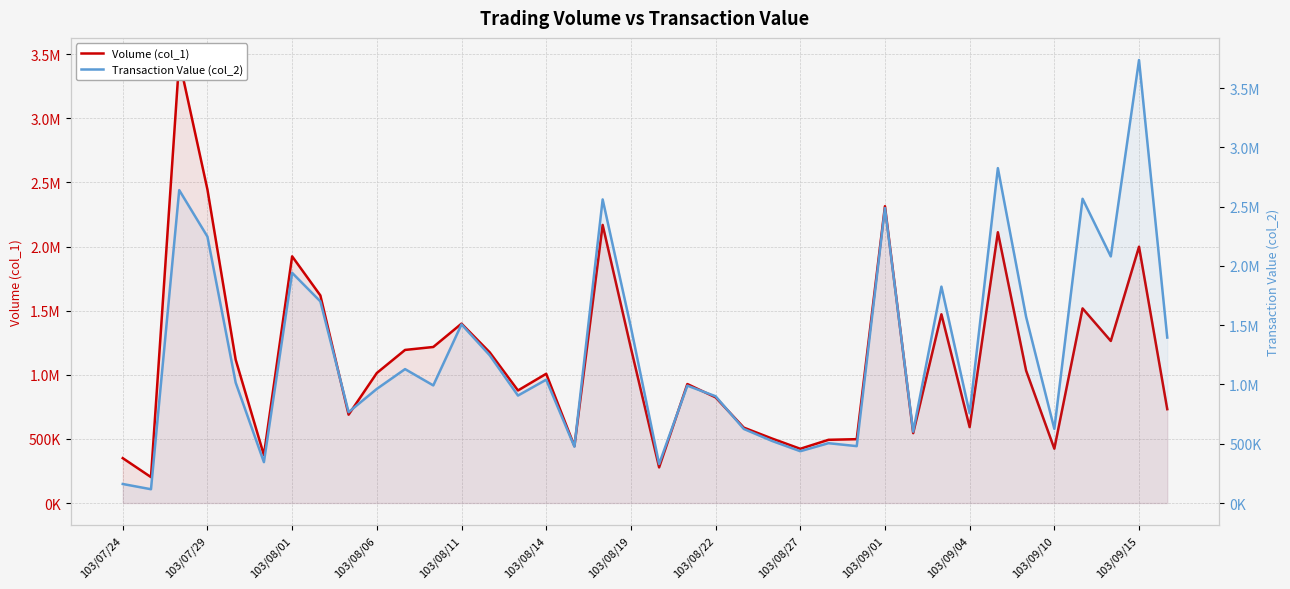

What is the difference between the maximum and minimum values in the Transaction Value (col_2) series?

3619620